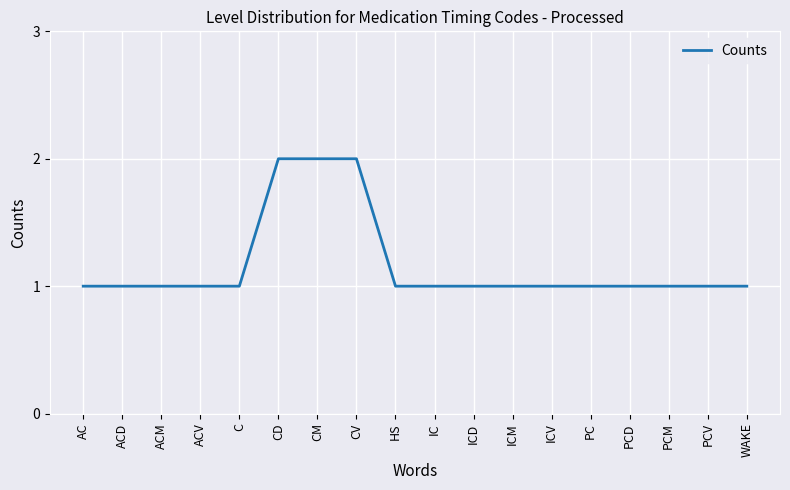

Reading right to left, transcribe all the data shown in this chart.

1	1	1	1	1	1	1	1	1	1	2	2	2	1	1	1	1	1